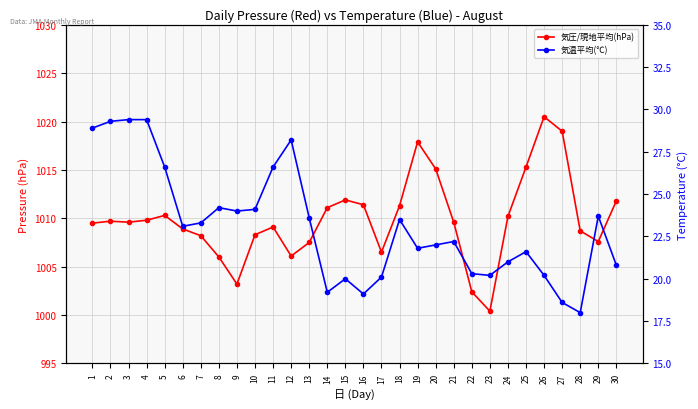

True or false: 気圧/現地平均(hPa) and 気温平均(℃) intersect in this chart.

False